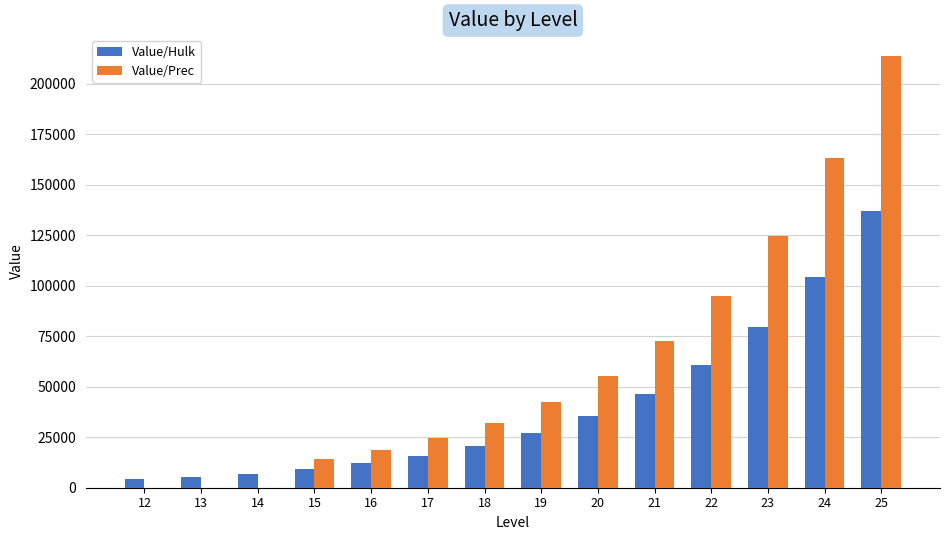

What is the maximum value for Value/Hulk?

136740